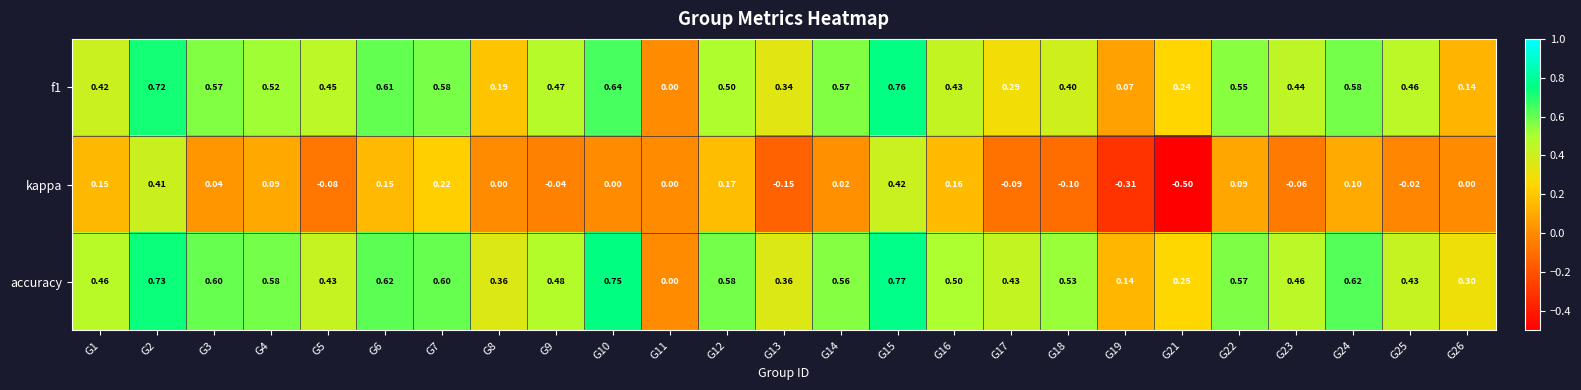

Is the value of accuracy at G22 greater than the value of kappa at G24?

Yes